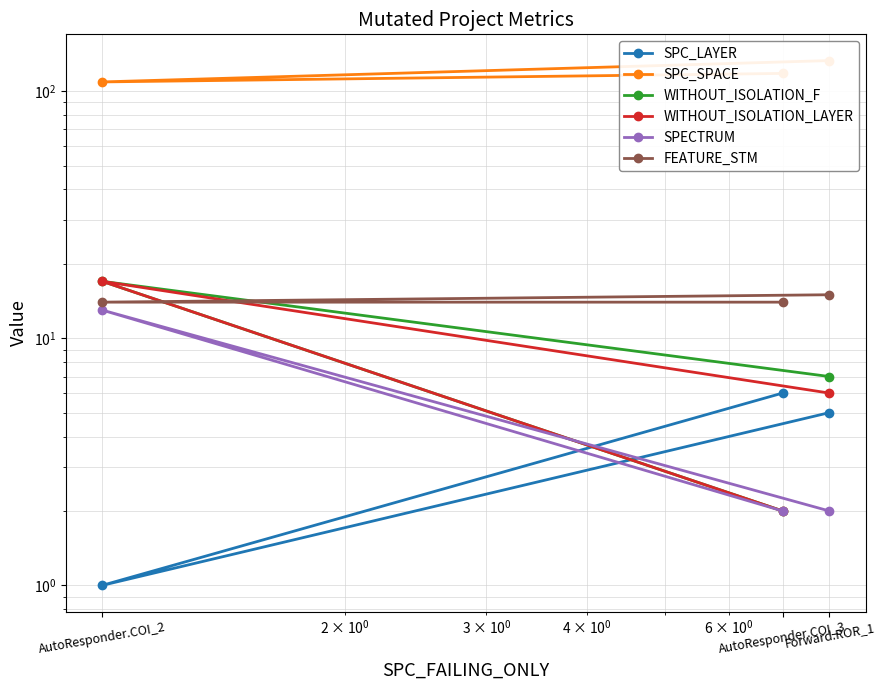

Is the value of FEATURE_STM at AutoResponder.COI_3 greater than the value of SPC_SPACE at AutoResponder.COI_3?

No